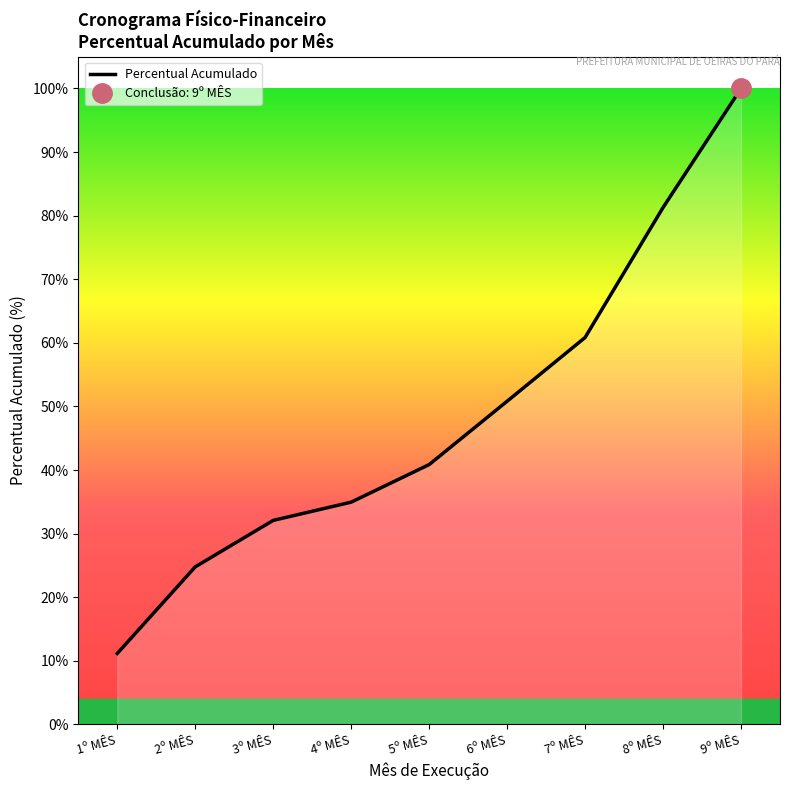

What is the average value?

0.5